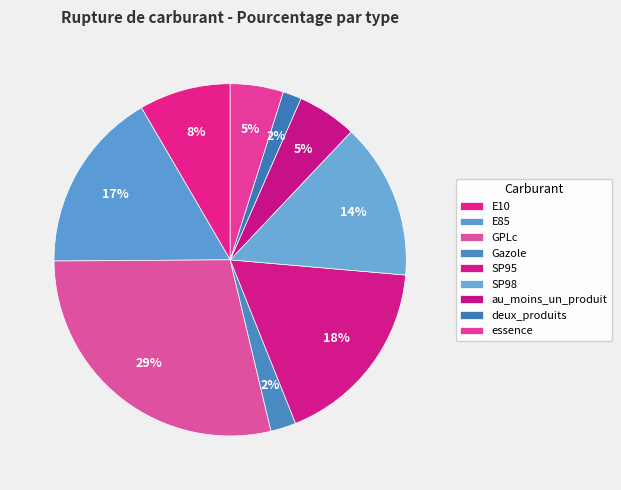

Count the number of slices in the pie.

9